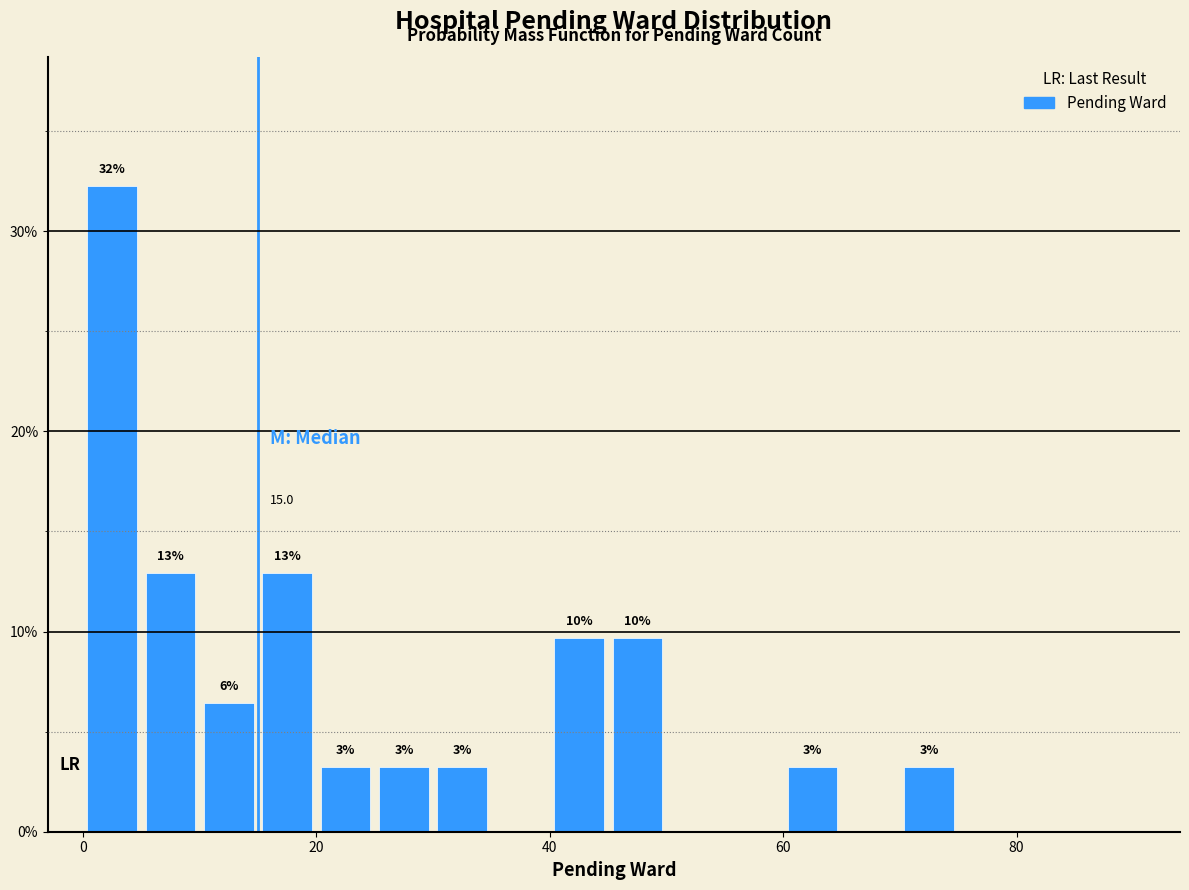

Read against the x-axis, roughly where is the centre of the tallest bar?

2